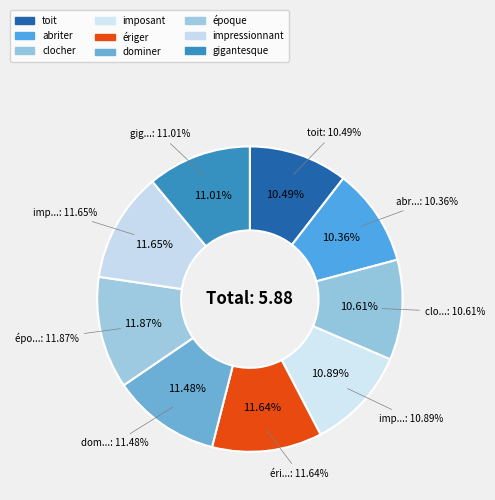

Rank the categories by value from highest to lowest.

époque, impressionnant, ériger, dominer, gigantesque, imposant, clocher, toit, abriter